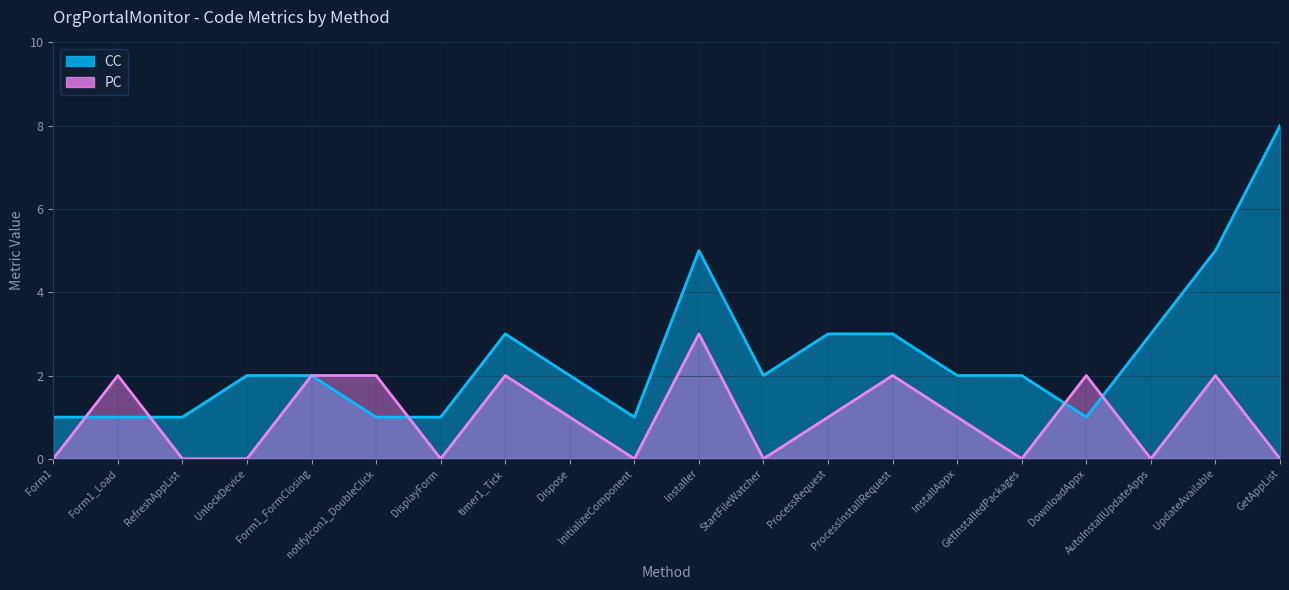

How many interior local valleys does the PC series have?

5